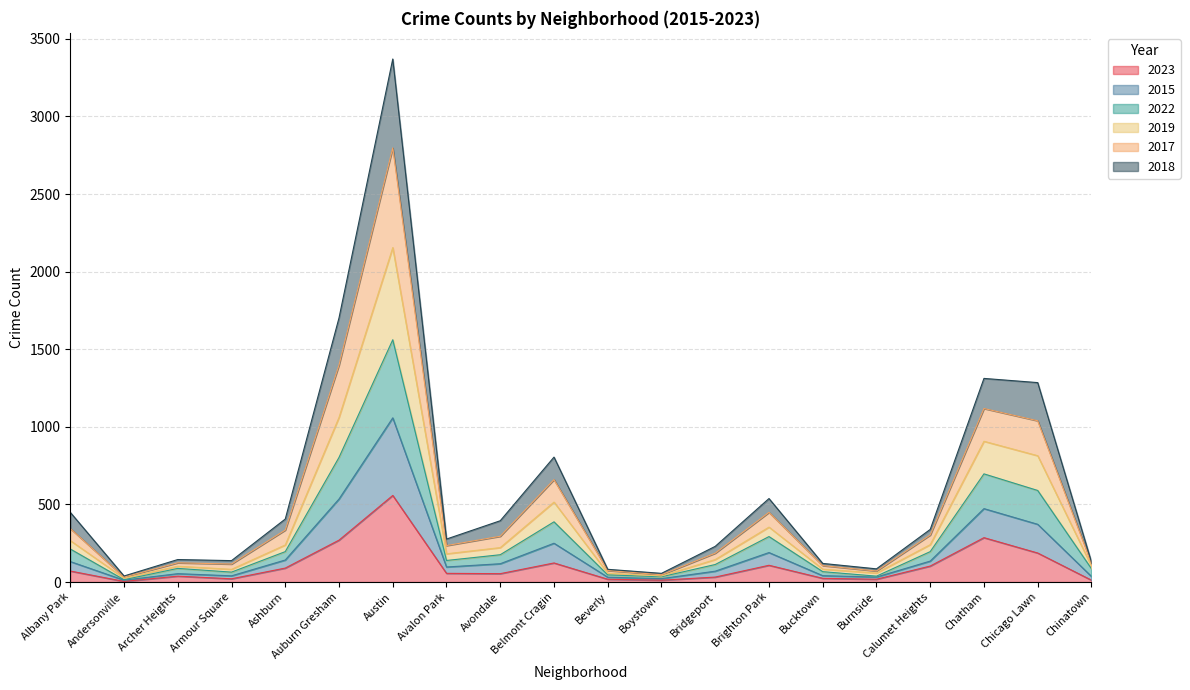

How many lines are shown in the chart?

6